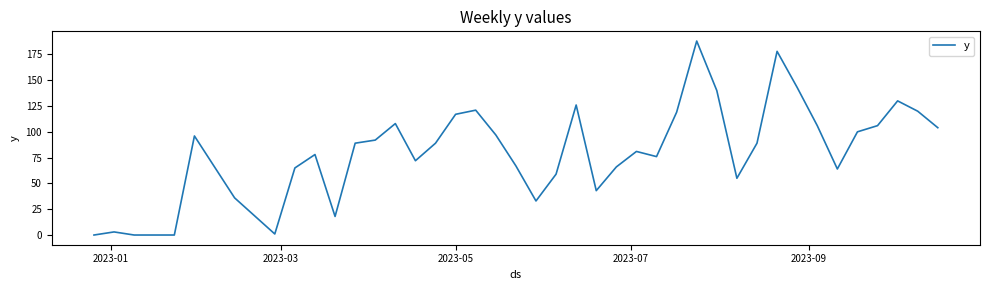

What is the difference between the second highest and minimum values?

178